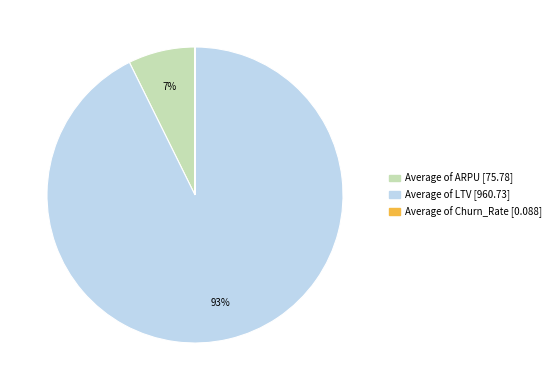

Is there any slice that represents more than half of the pie?

Yes